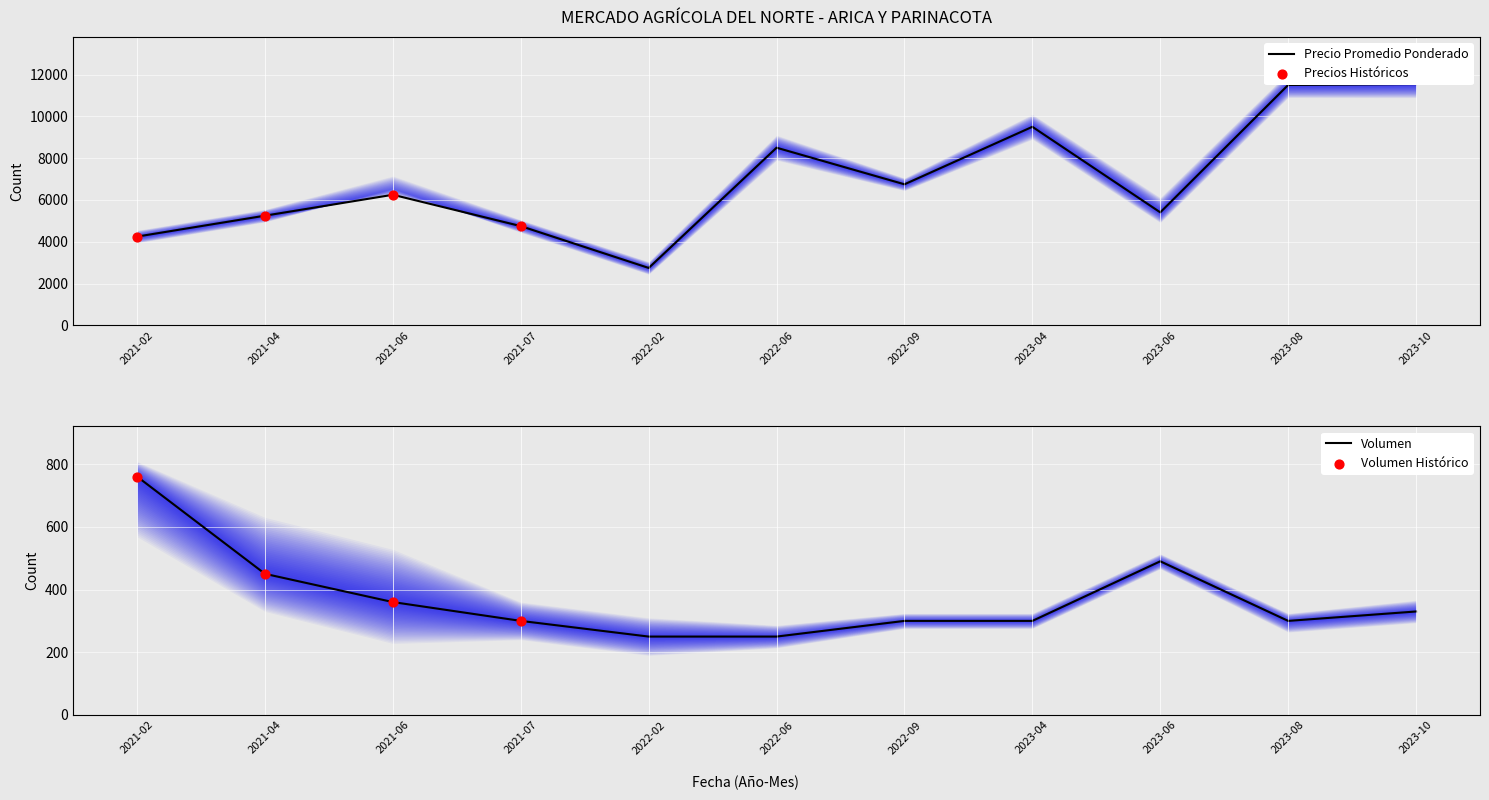

The value of Volumen at 2022-02 is 250. True or false?

True